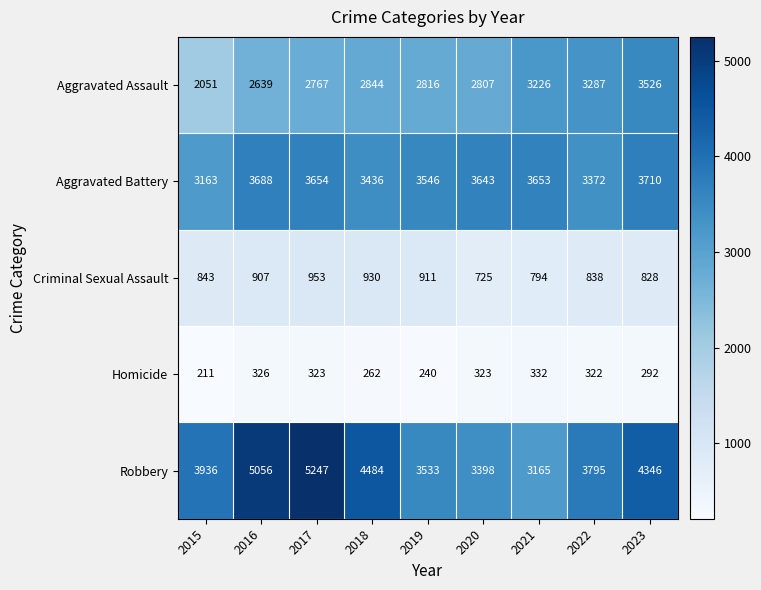

The Robbery series shows 5254 at 2021. True or false?

False